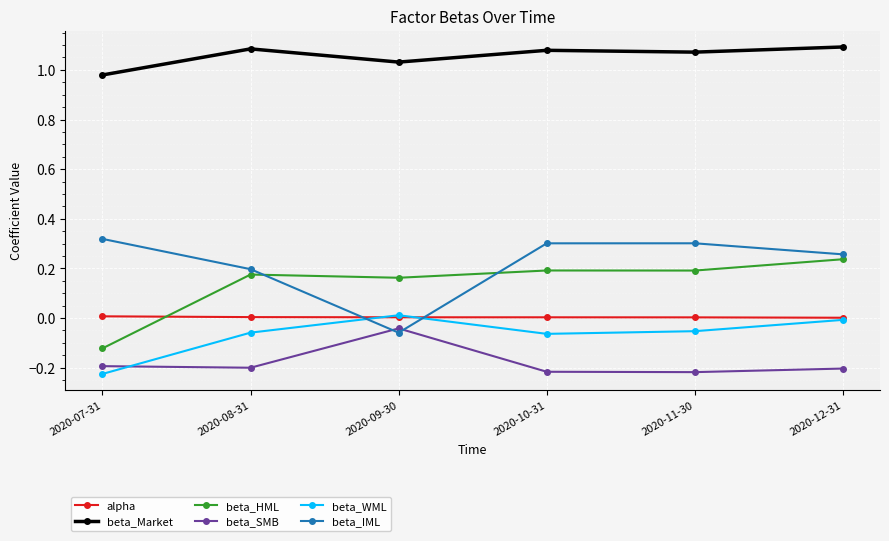

Which series has the largest range (max minus min)?

beta_IML